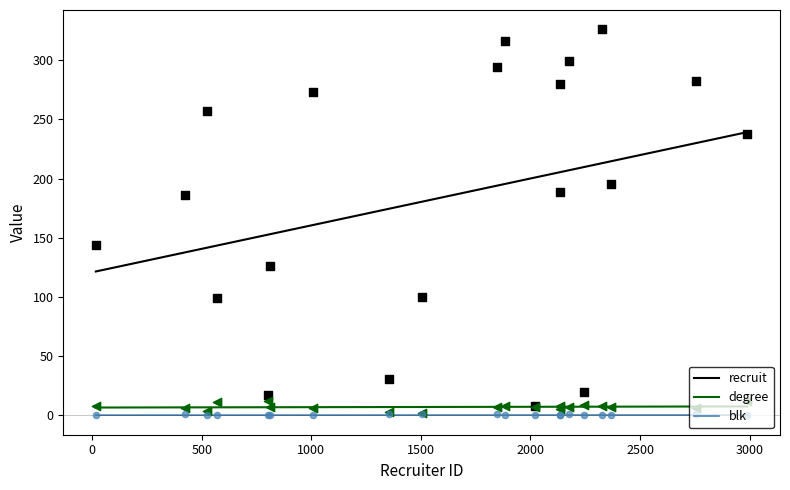

At how many categories does at least one series exceed 167?

12